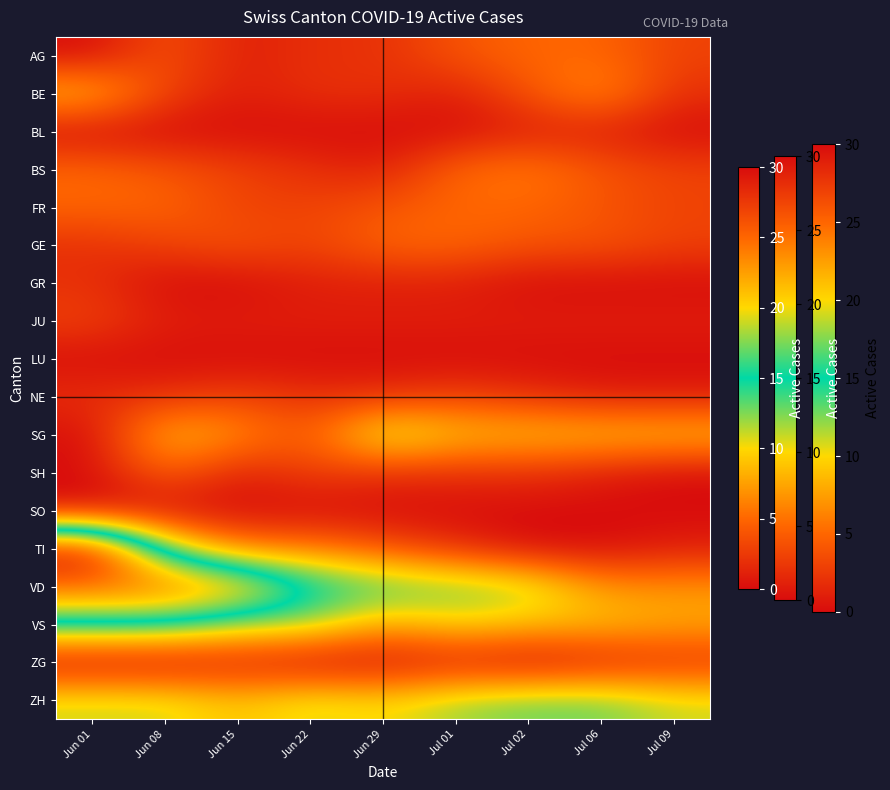

What is the spread (max minus min) of values at Jun 29?

14